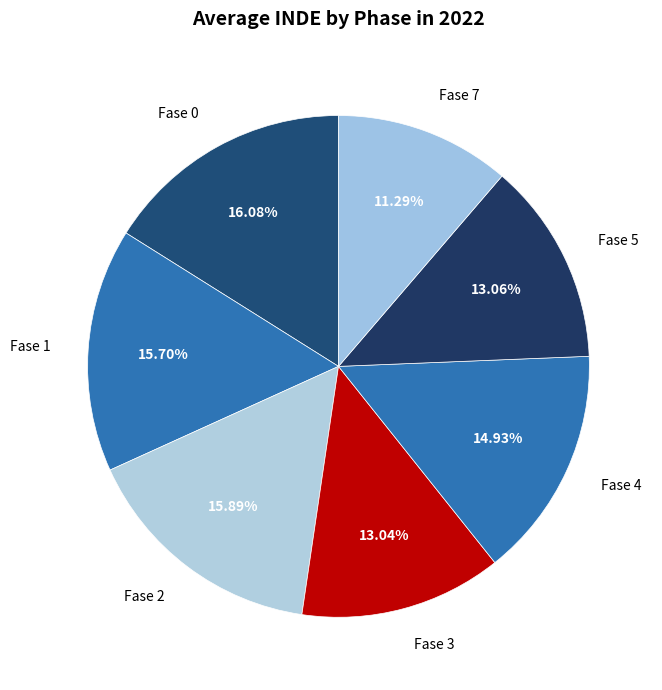

Is Fase 4 the majority of the pie?

No